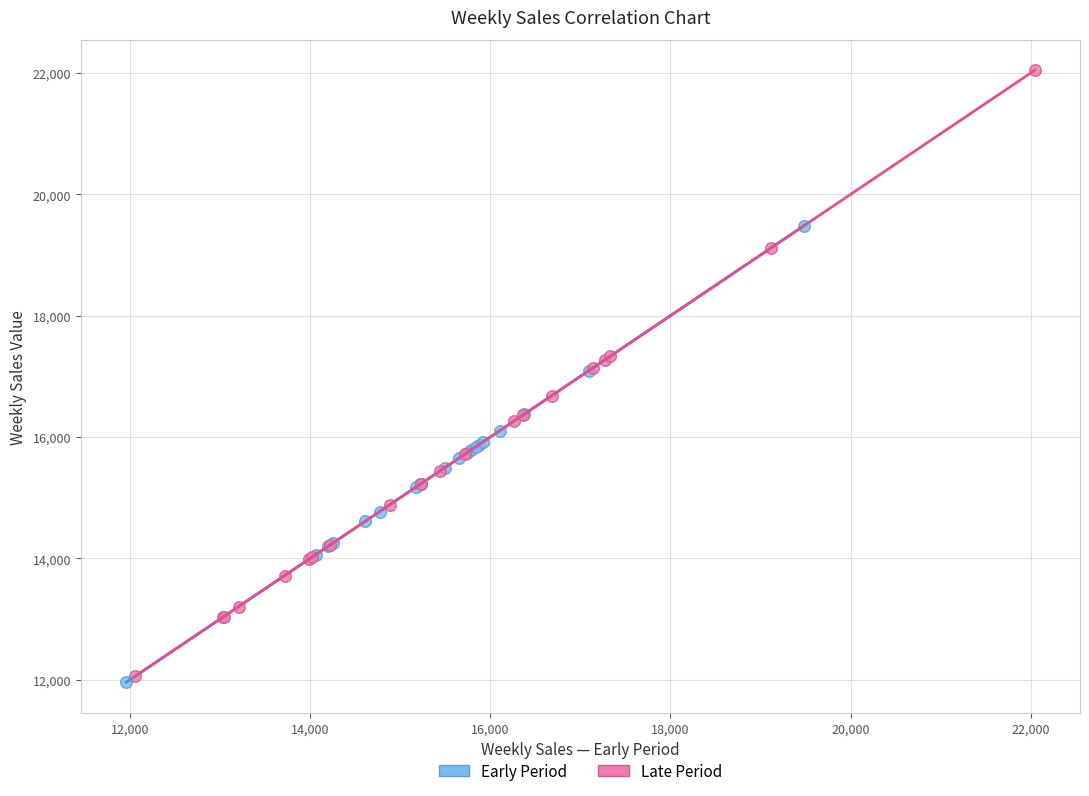

Which series has the widest spread of Y values?

Late Period